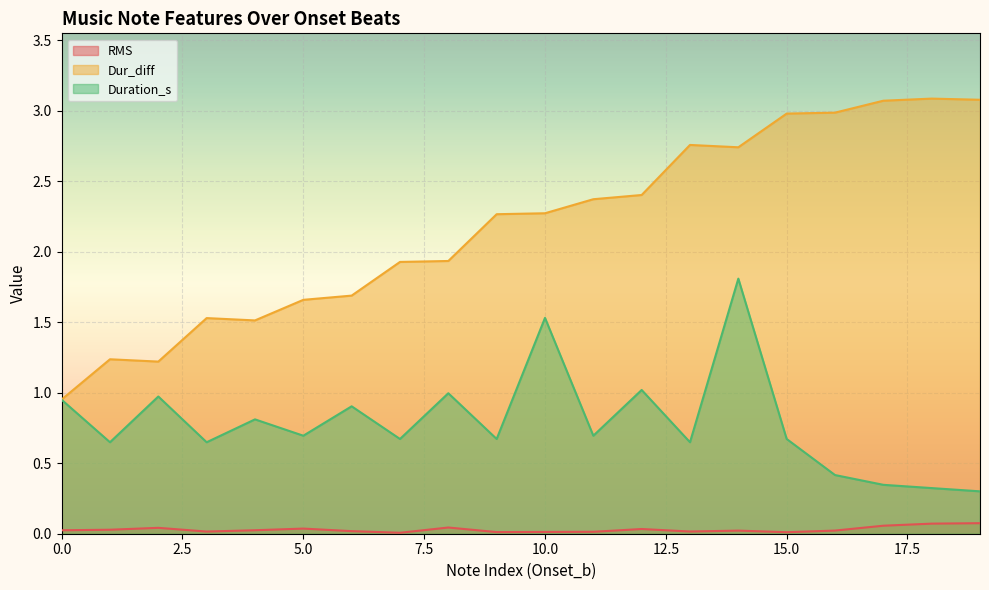

The RMS series shows 0.1 at 17. True or false?

True